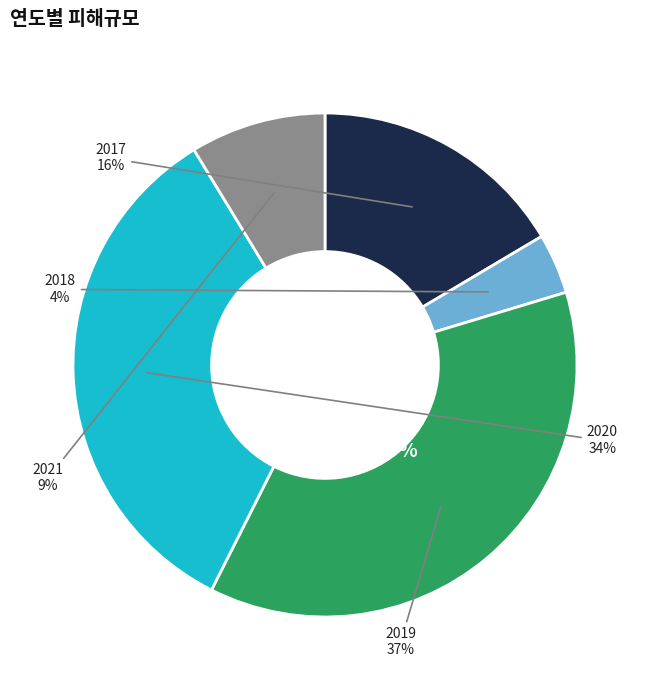

What portion of the pie excludes 2019?

62.9%